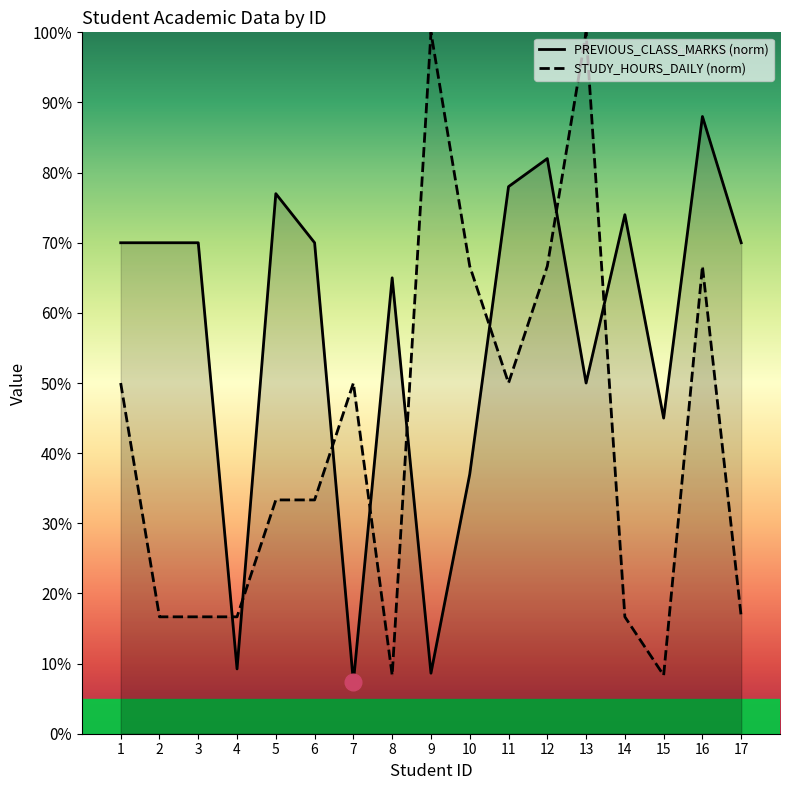

Reading right to left, what are all the values shown in this chart?

PREVIOUS_CLASS_MARKS: 0.7	0.9	0.5	0.7	0.5	0.8	0.8	0.4	0.1	0.7	0.1	0.7	0.8	0.1	0.7	0.7	0.7
STUDY_HOURS_DAILY: 0.2	0.7	0.1	0.2	1.0	0.7	0.5	0.7	1.0	0.1	0.5	0.3	0.3	0.2	0.2	0.2	0.5